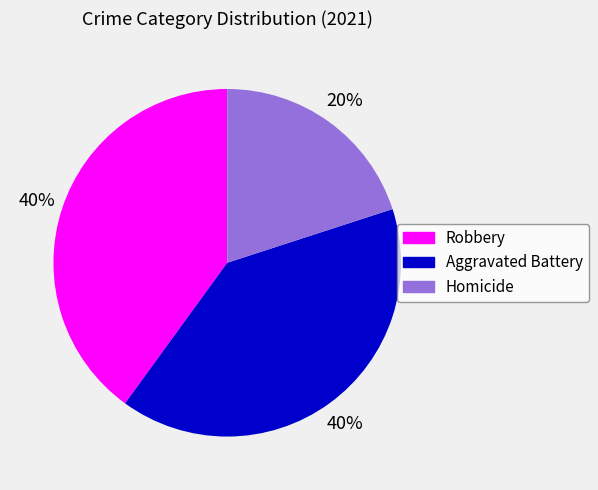

Which has a higher value, Robbery or Homicide?

Robbery